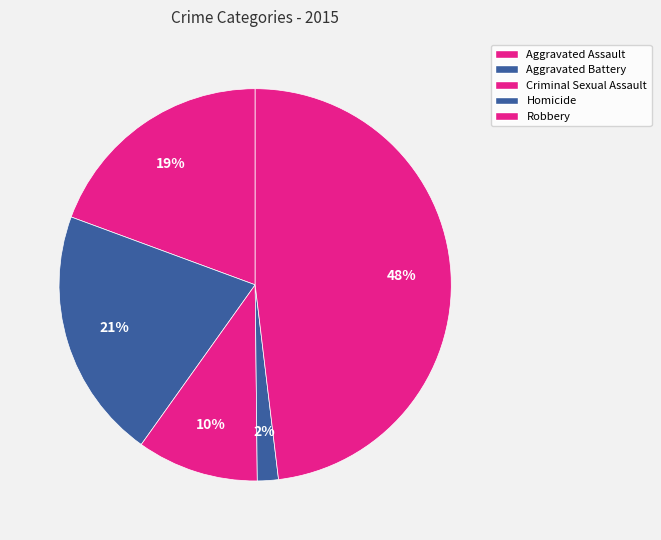

Rank the categories by value from highest to lowest.

Robbery, Aggravated Battery, Aggravated Assault, Criminal Sexual Assault, Homicide